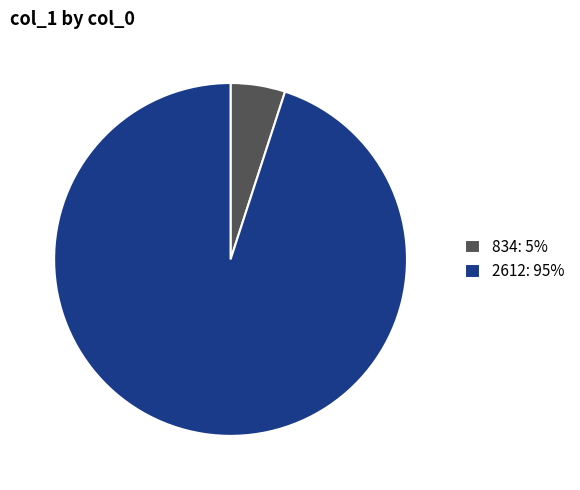

Which slice is the largest?

2612